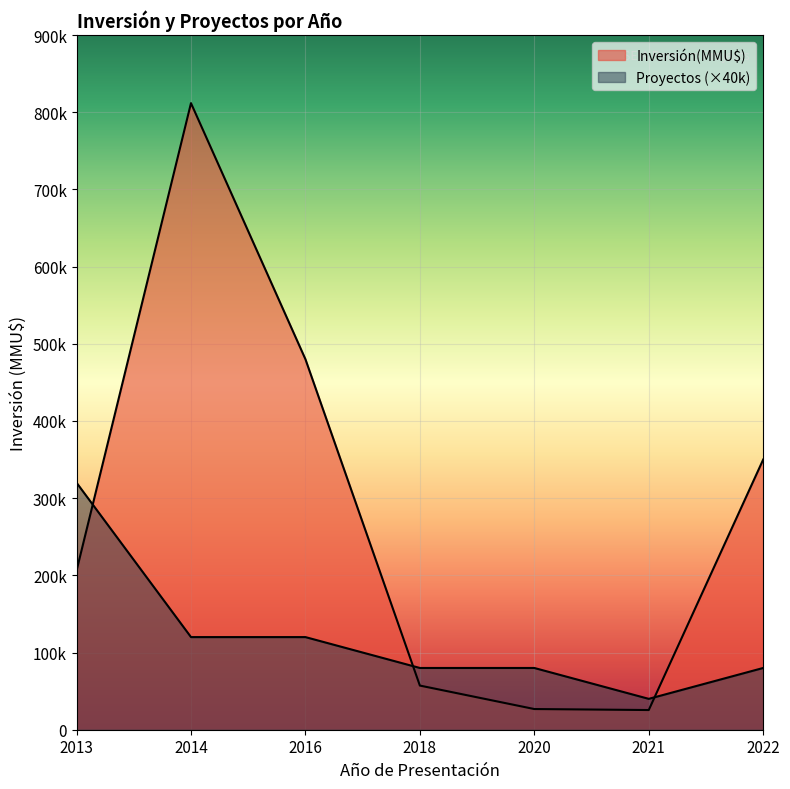

The value of Proyectos at 2022 is 1. True or false?

False